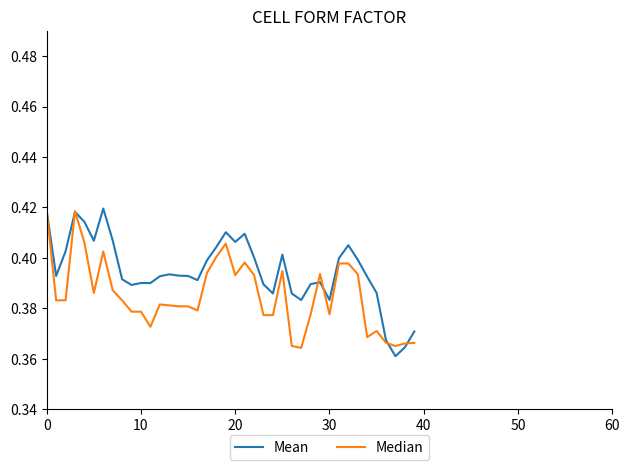

How many distinct data groups are displayed?

2